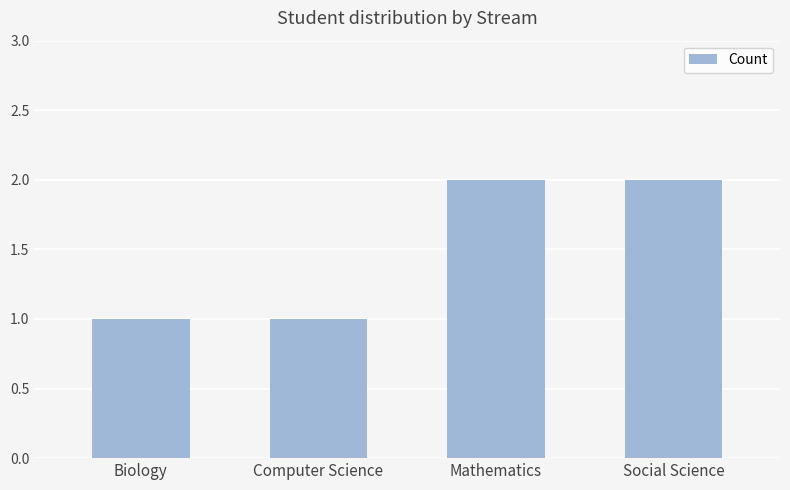

What is the difference between the maximum and minimum values?

1